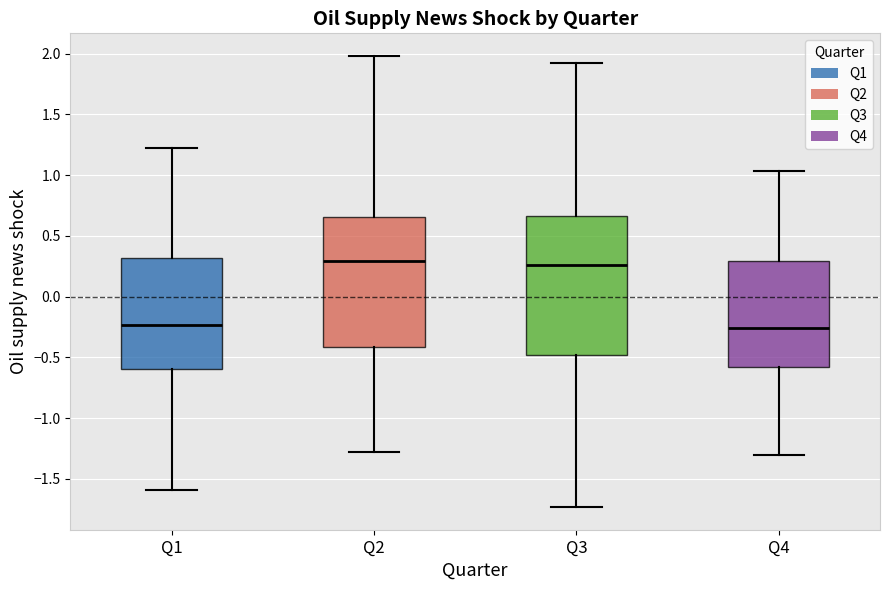

Reading left to right, read every box against the y-axis: the position of its median line, the range the box covers, and the ends of its whiskers. The values are not printed on the chart, so give them approximately, as read against the axis.

Q1: median -0.25, box -0.60 to 0.30, whiskers -1.60 to 1.25
Q2: median 0.30, box -0.40 to 0.65, whiskers -1.30 to 2.00
Q3: median 0.25, box -0.50 to 0.65, whiskers -1.75 to 1.90
Q4: median -0.25, box -0.60 to 0.30, whiskers -1.30 to 1.05